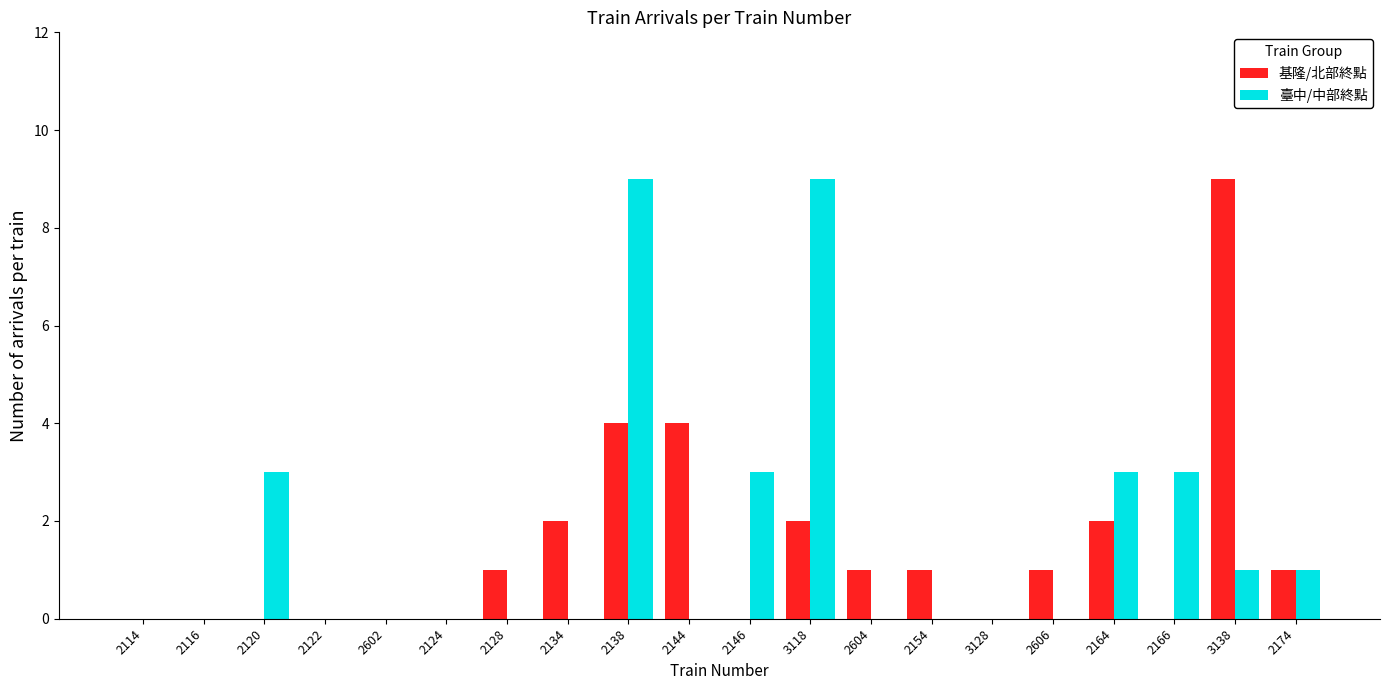

What are all the series names shown in the legend?

基隆/北部終點, 臺中/中部終點